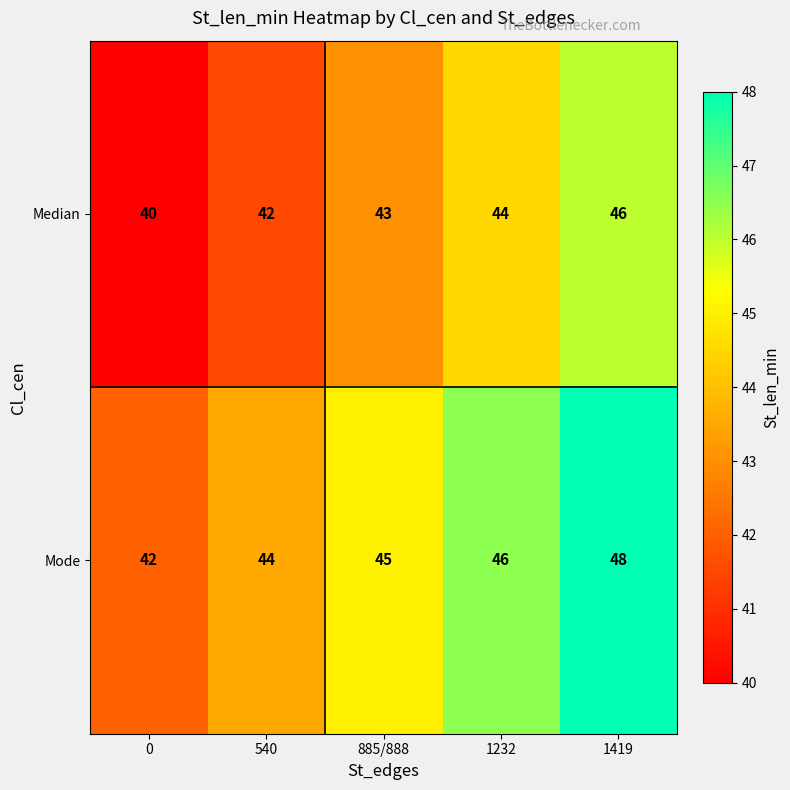

What is the minimum value shown in the chart?

40